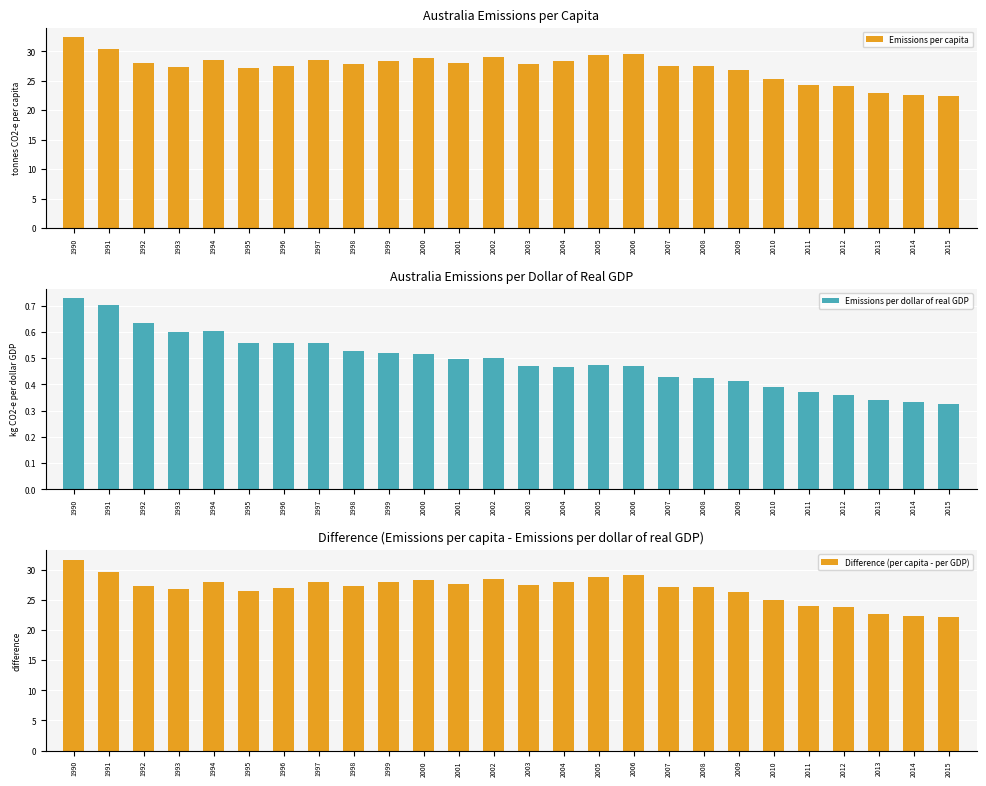

How many groups of bars are there?

26